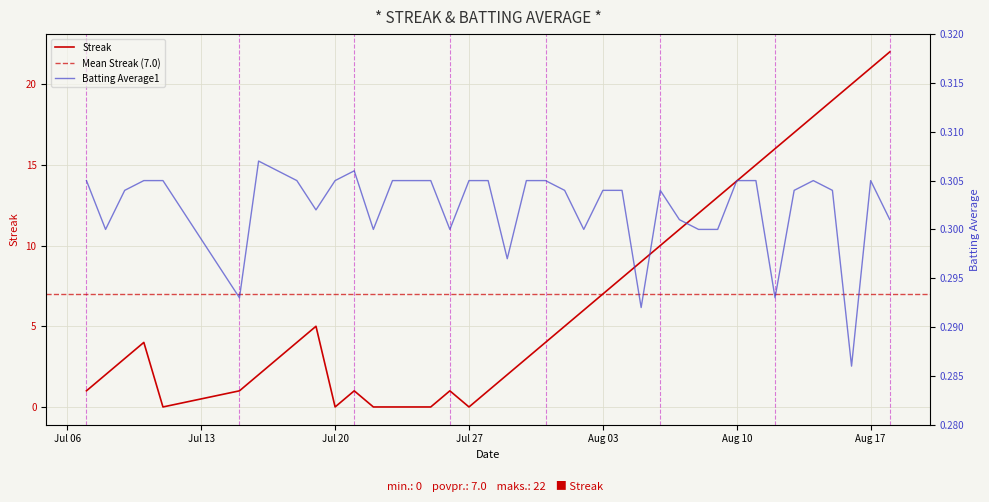

What is the average value of the Batting Average1 series?

0.3